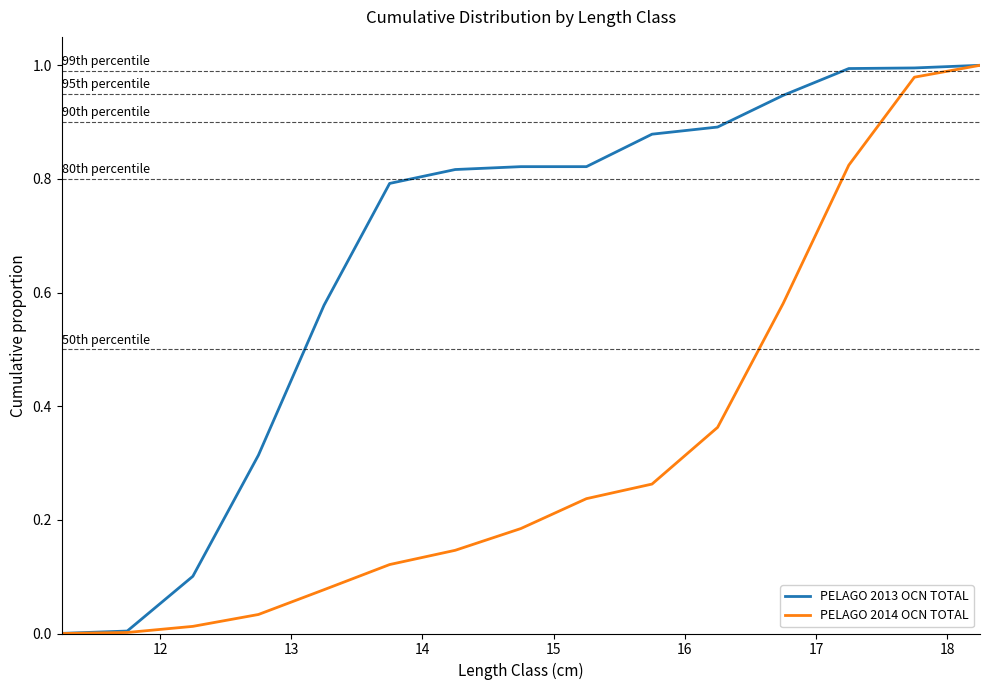

What are all the series names shown in the legend?

PELAGO 2013 OCN TOTAL, PELAGO 2014 OCN TOTAL